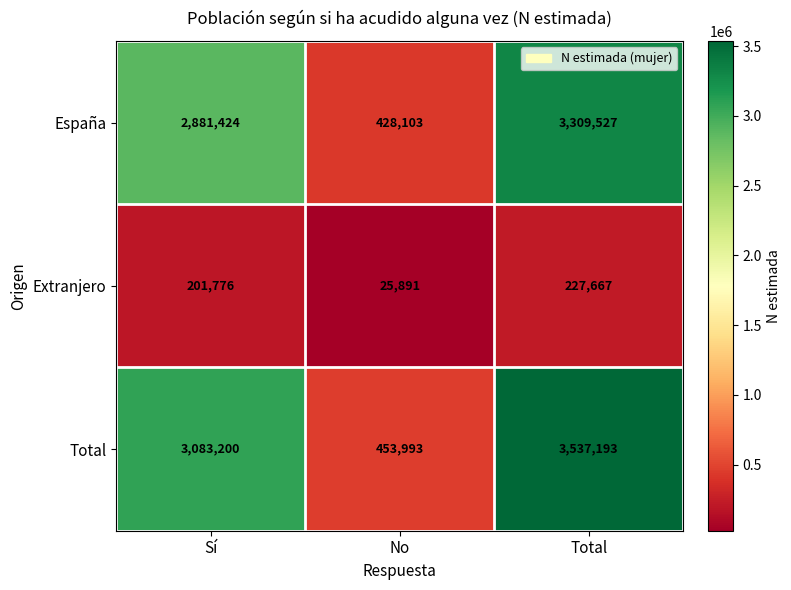

True or false: España has a value of 428103 at No.

True